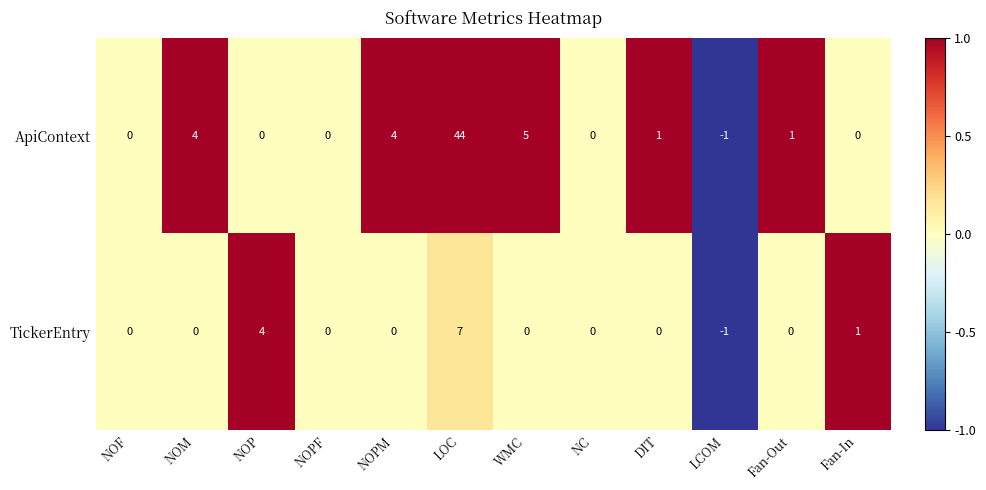

What is the difference between the second highest and second lowest values in the ApiContext series?

5